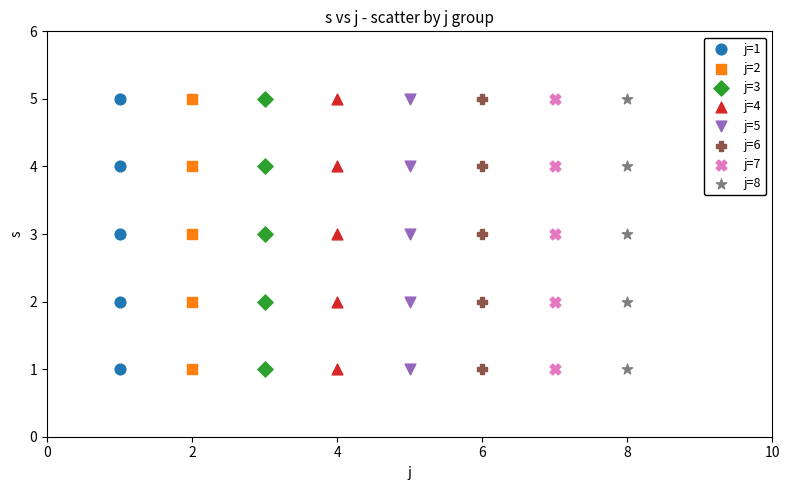

What are all the series names shown in the legend?

j=1, j=2, j=3, j=4, j=5, j=6, j=7, j=8